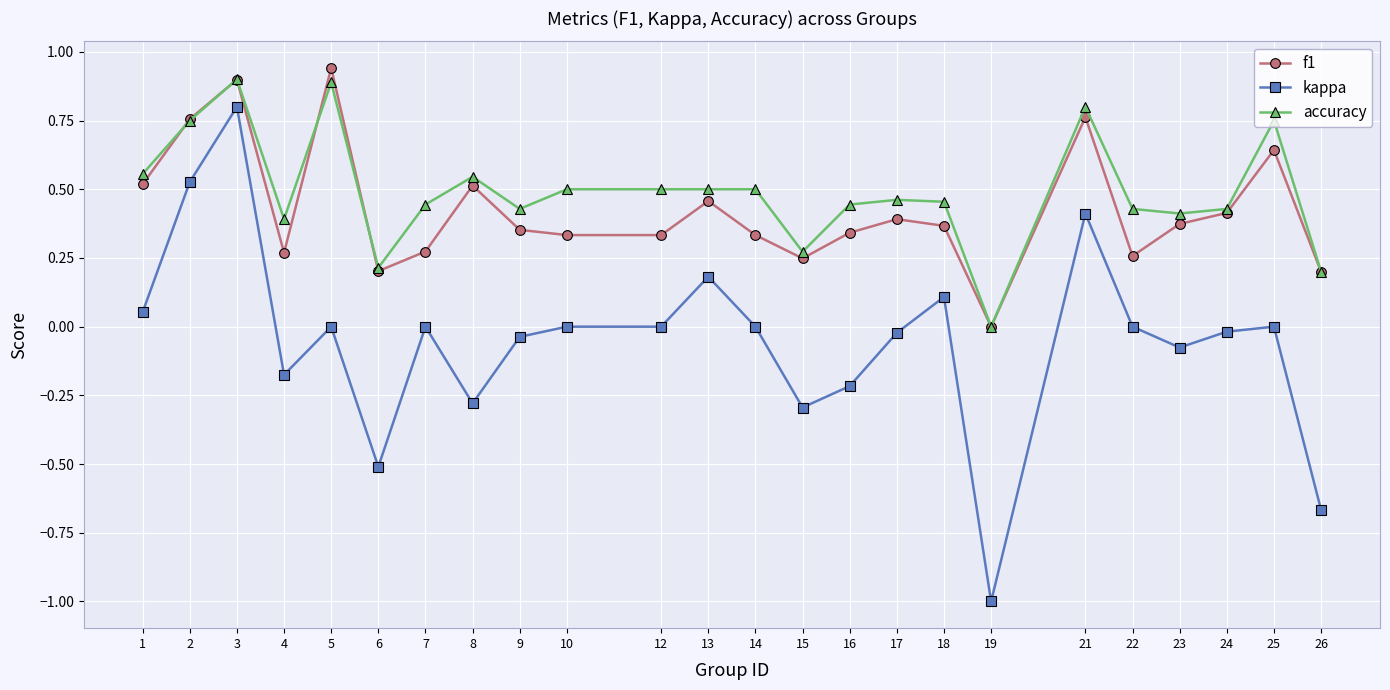

What is the difference between the second highest and second lowest values in the f1 series?

0.7